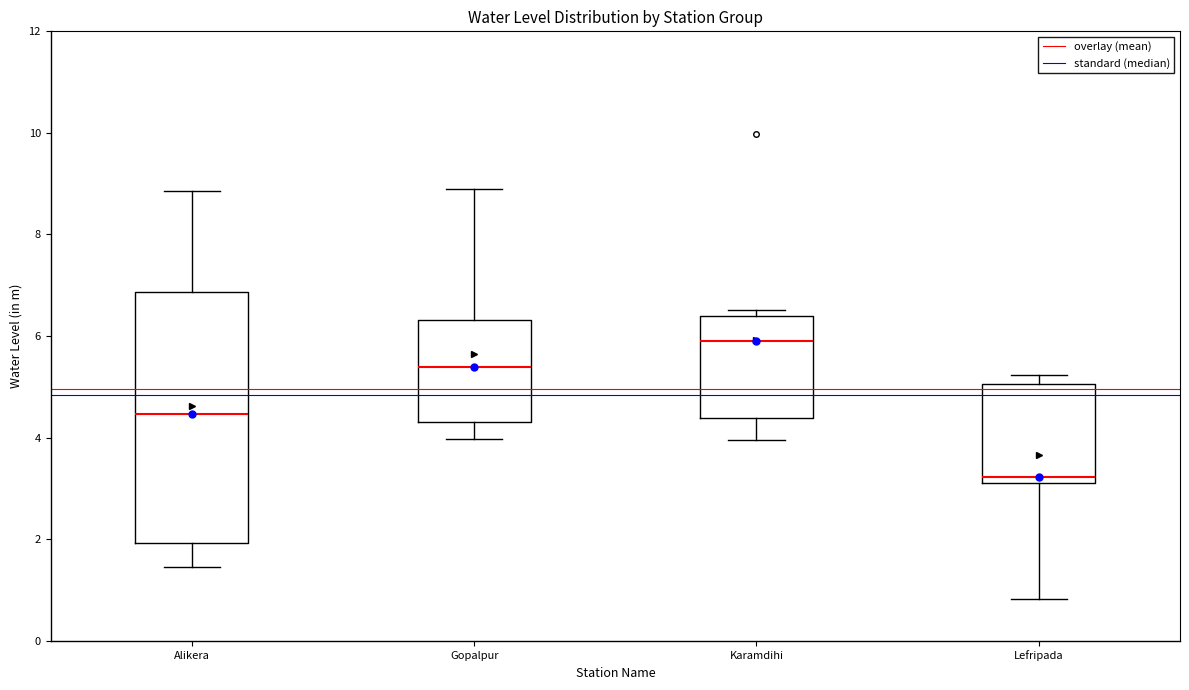

Reading left to right, transcribe this box plot: for each box, give where its median line is, the range the box spans, and where its two whiskers end, as read against the y-axis. The values are not printed on the chart, so give them approximately, as read against the axis.

Alikera: median 4.4, box 2.0 to 6.8, whiskers 1.4 to 8.8
Gopalpur: median 5.4, box 4.4 to 6.4, whiskers 4.0 to 9.0
Karamdihi: median 6.0, box 4.4 to 6.4, whiskers 4.0 to 6.6
Lefripada: median 3.2 (just above the box's lower edge), box 3.2 to 5.0, whiskers 0.8 to 5.2